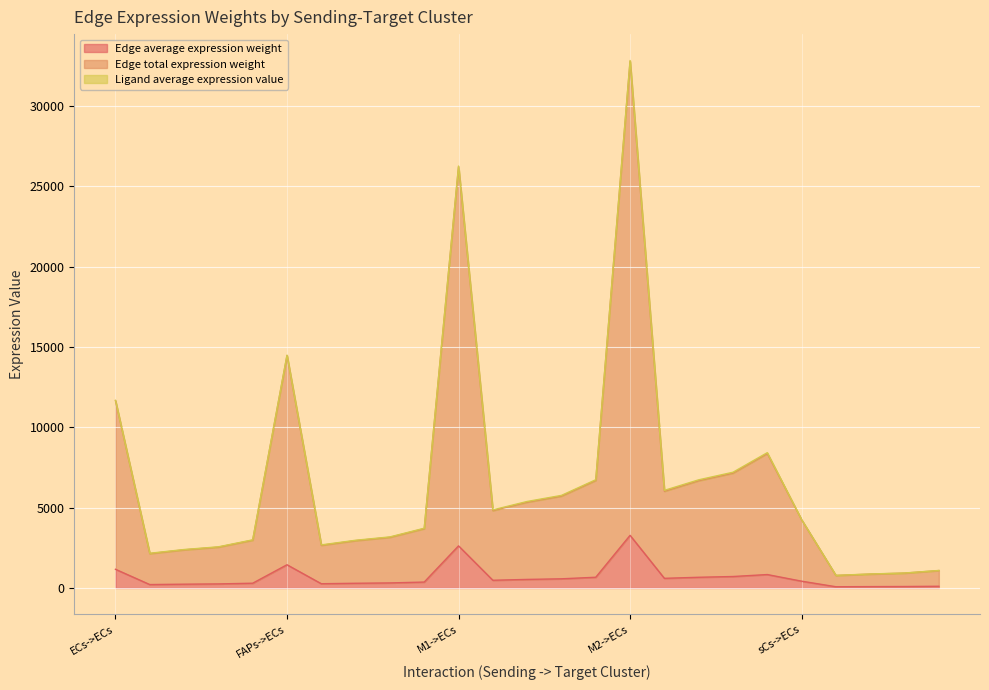

What is the highest value of the Edge average expression weight series?

3278.2